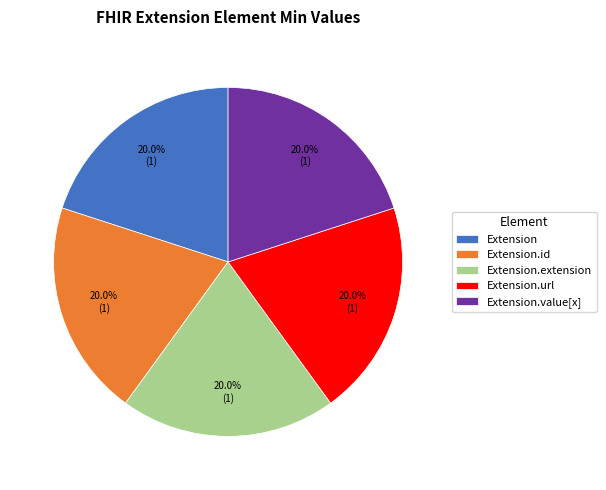

Is it true that Extension.value[x] is 26% of the pie?

False